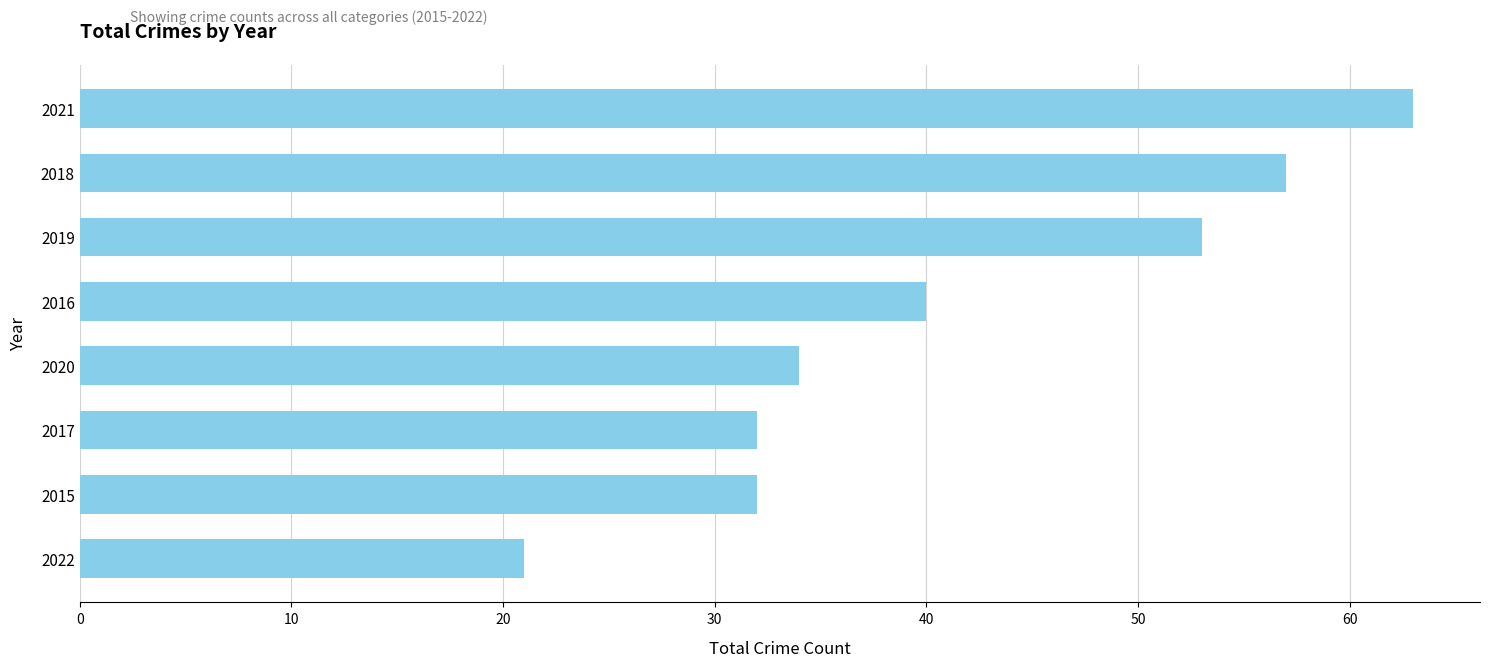

What is the difference between the second highest and minimum values?

36